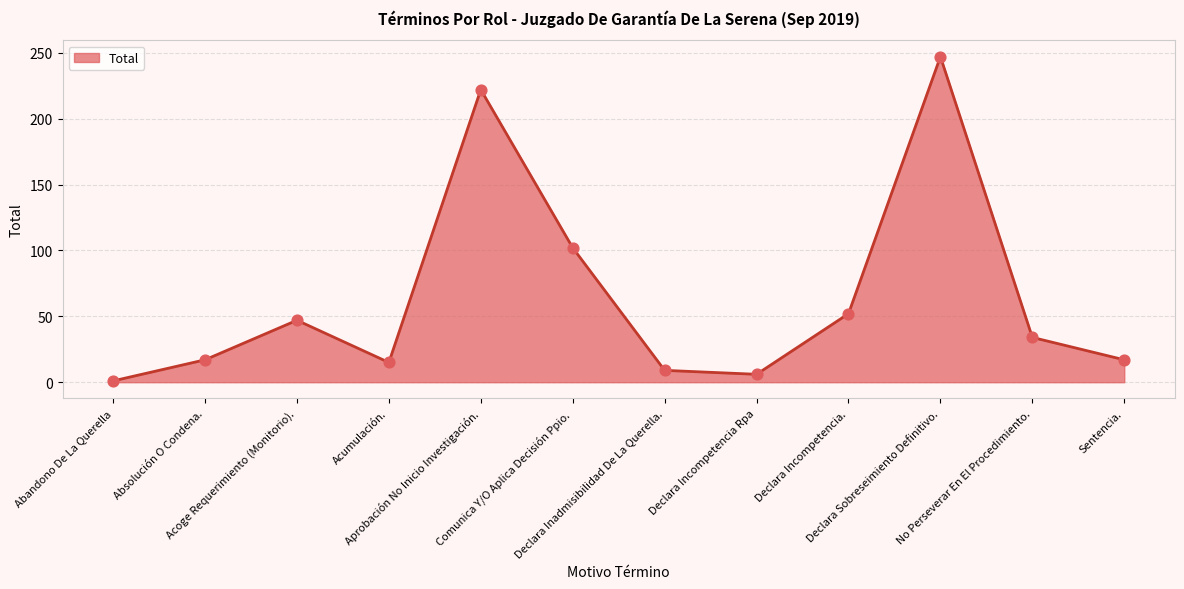

Between Aprobación No Inicio Investigación. and Comunica Y/O Aplica Decisión Ppio., which is larger?

Aprobación No Inicio Investigación.